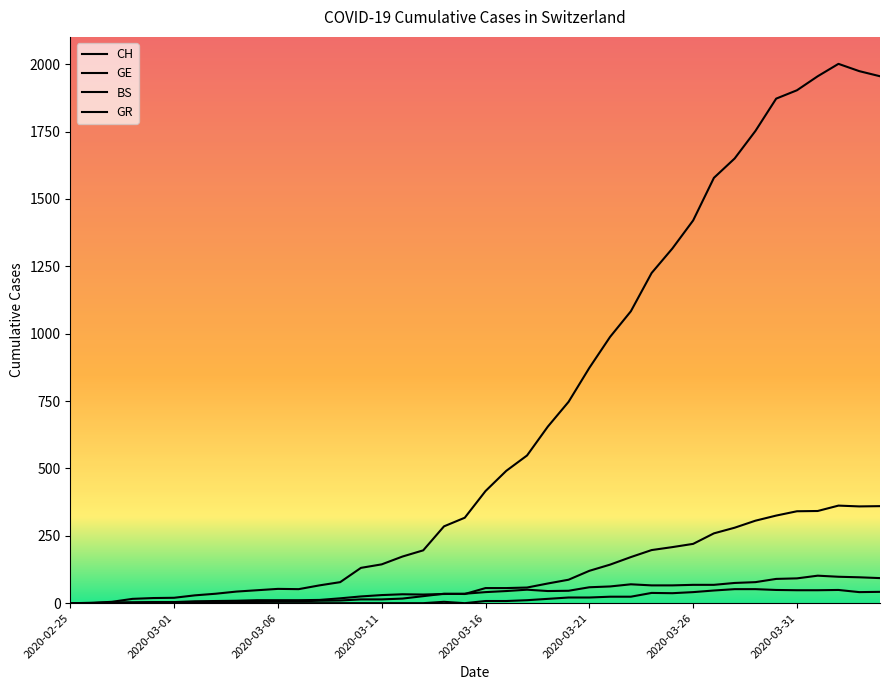

What is the total value across all series at 2020-03-03?

47